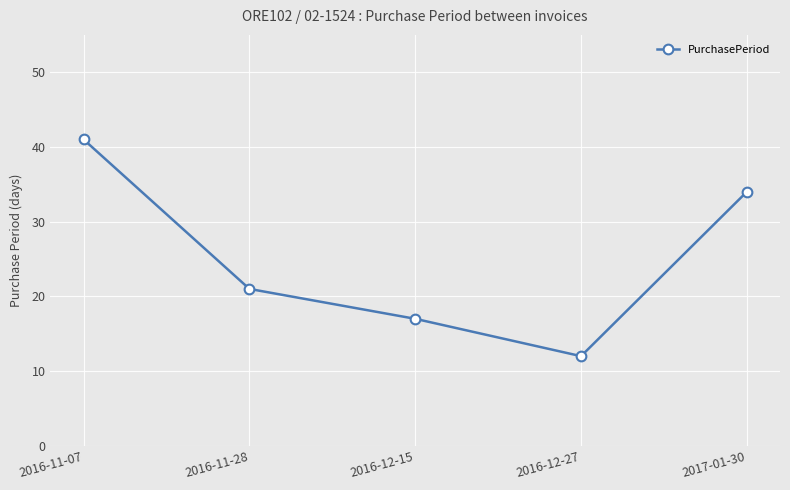

The chart shows a value of 17 at 2016-12-15. True or false?

True